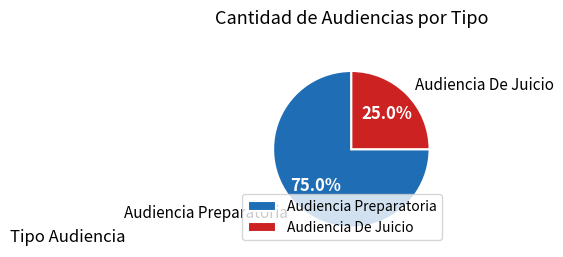

What percentage is the Audiencia Preparatoria slice, to the nearest percent?

75%